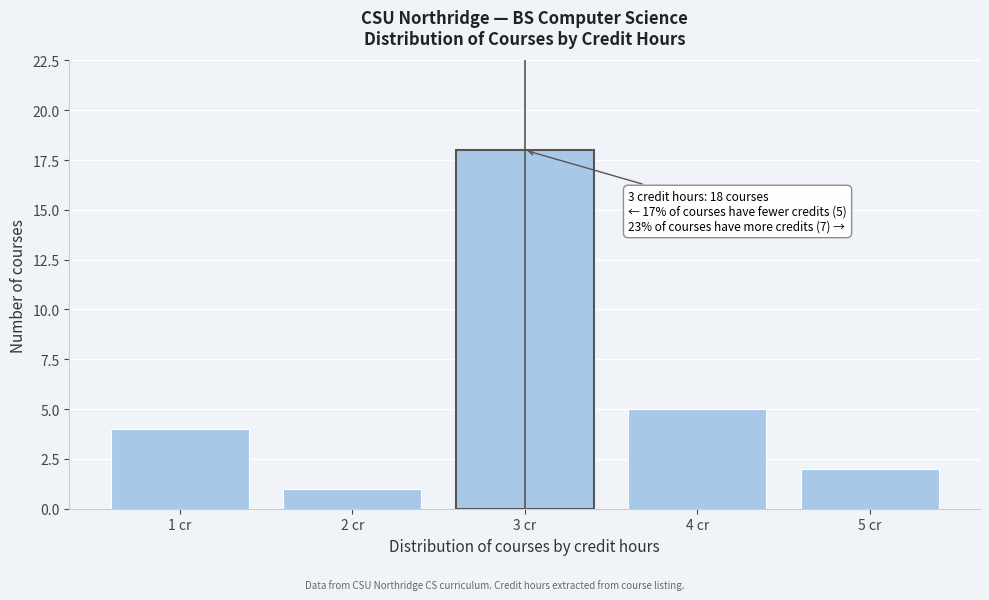

Over which range of the x-axis is the bar tallest?

2.5 to 3.5